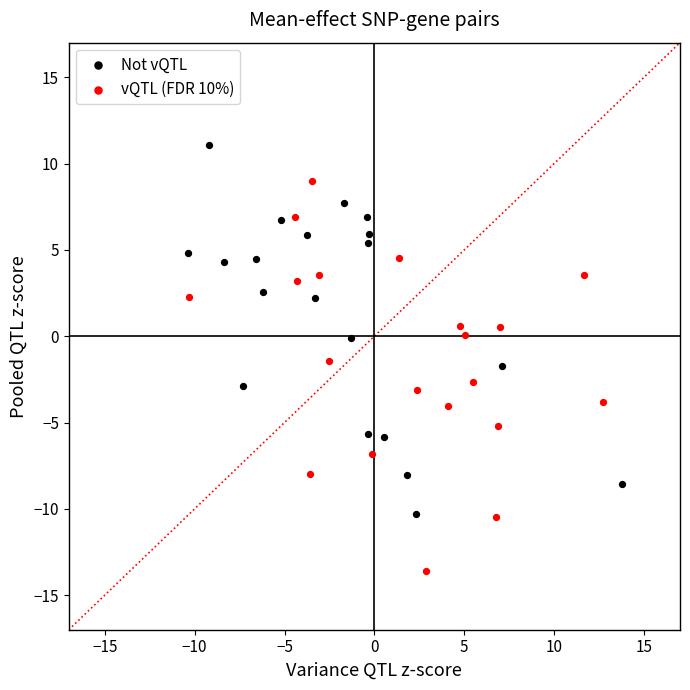

Which series has the widest spread of Y values?

vQTL (FDR 10%)